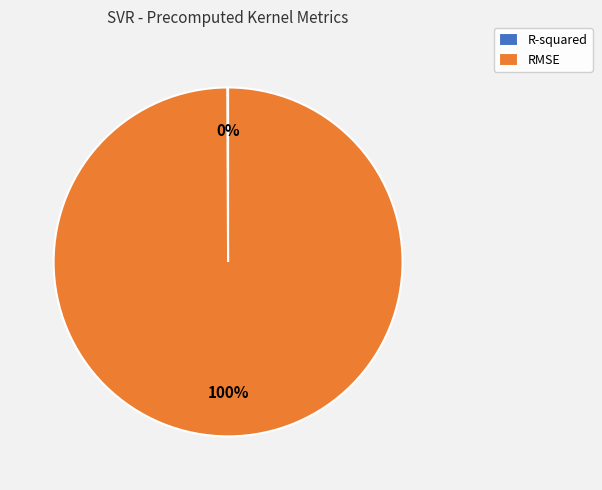

To the nearest percent, what is the difference between the largest and smallest slice percentages?

100%